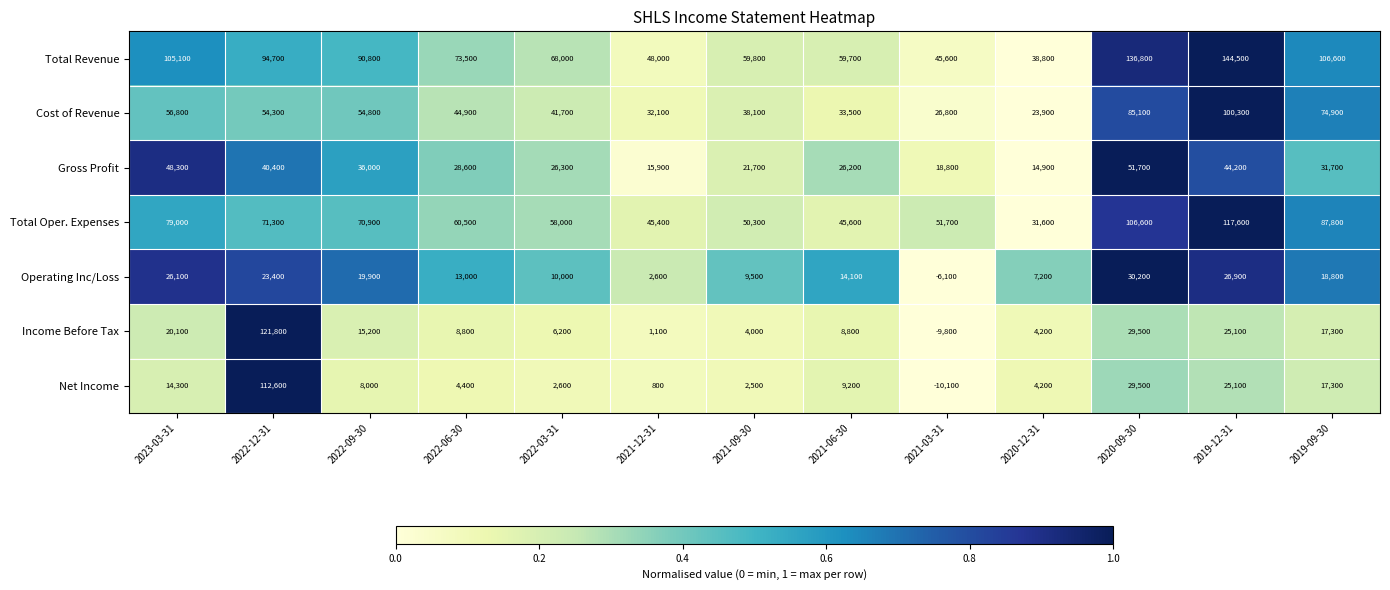

The Operating Inc/Loss series shows 26100 at 2023-03-31. True or false?

True